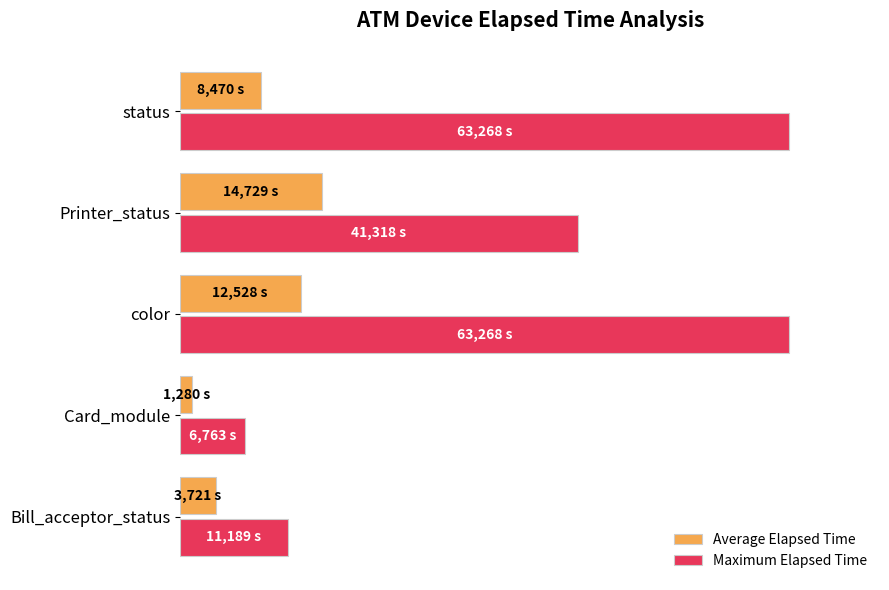

At which label is Average Elapsed Time closest to 12?

status